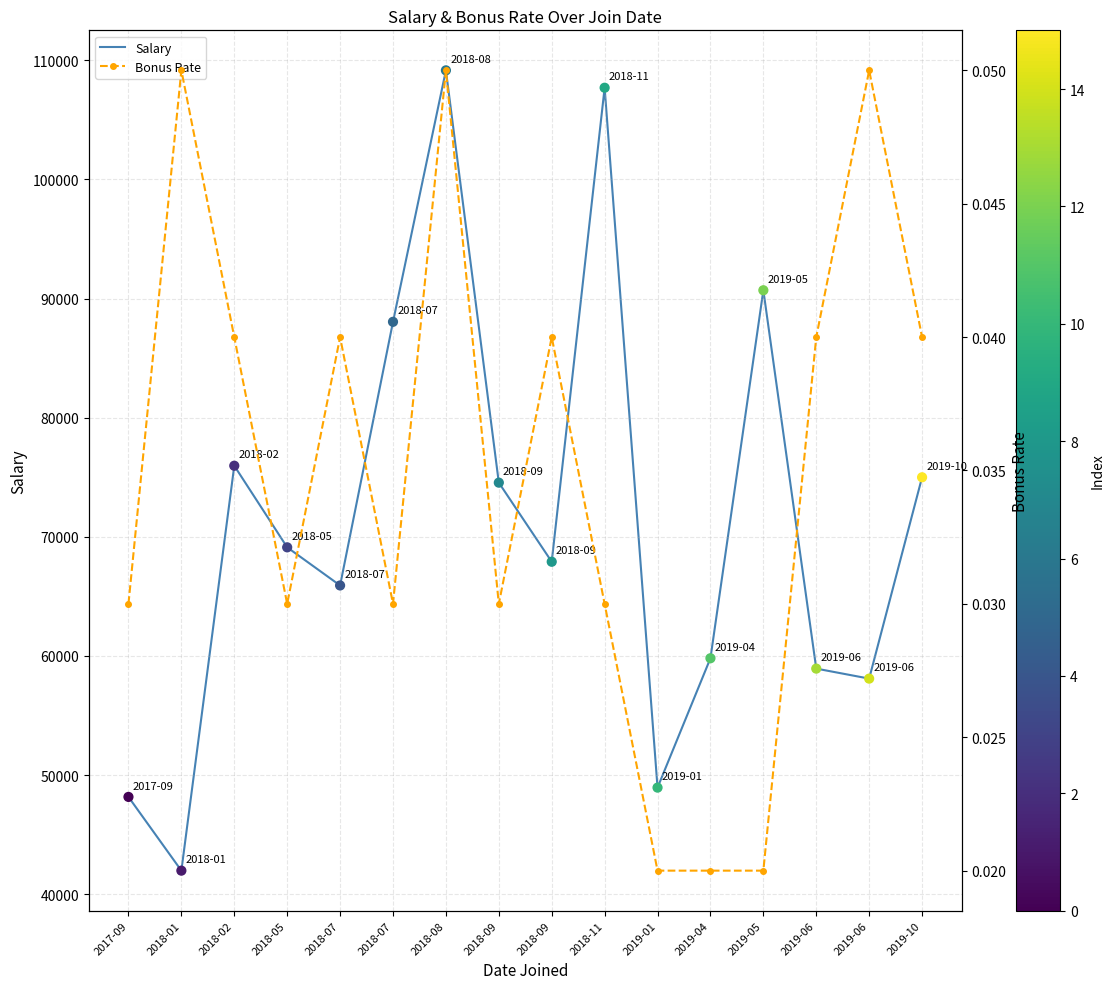

What is the total value across all series at 2019-01?

48950.0